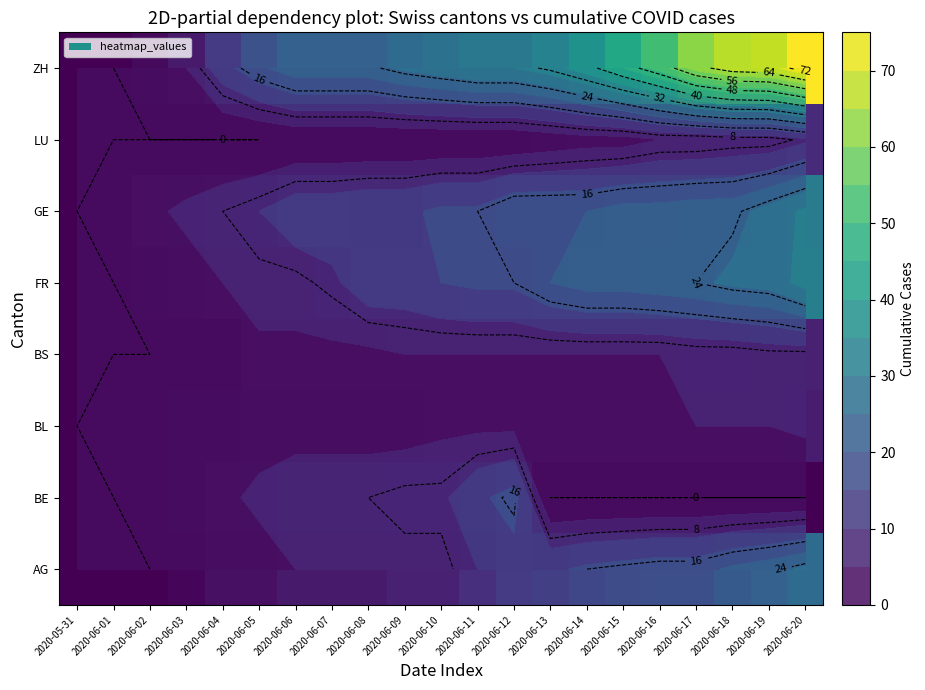

At how many categories does at least one series exceed 48?

5